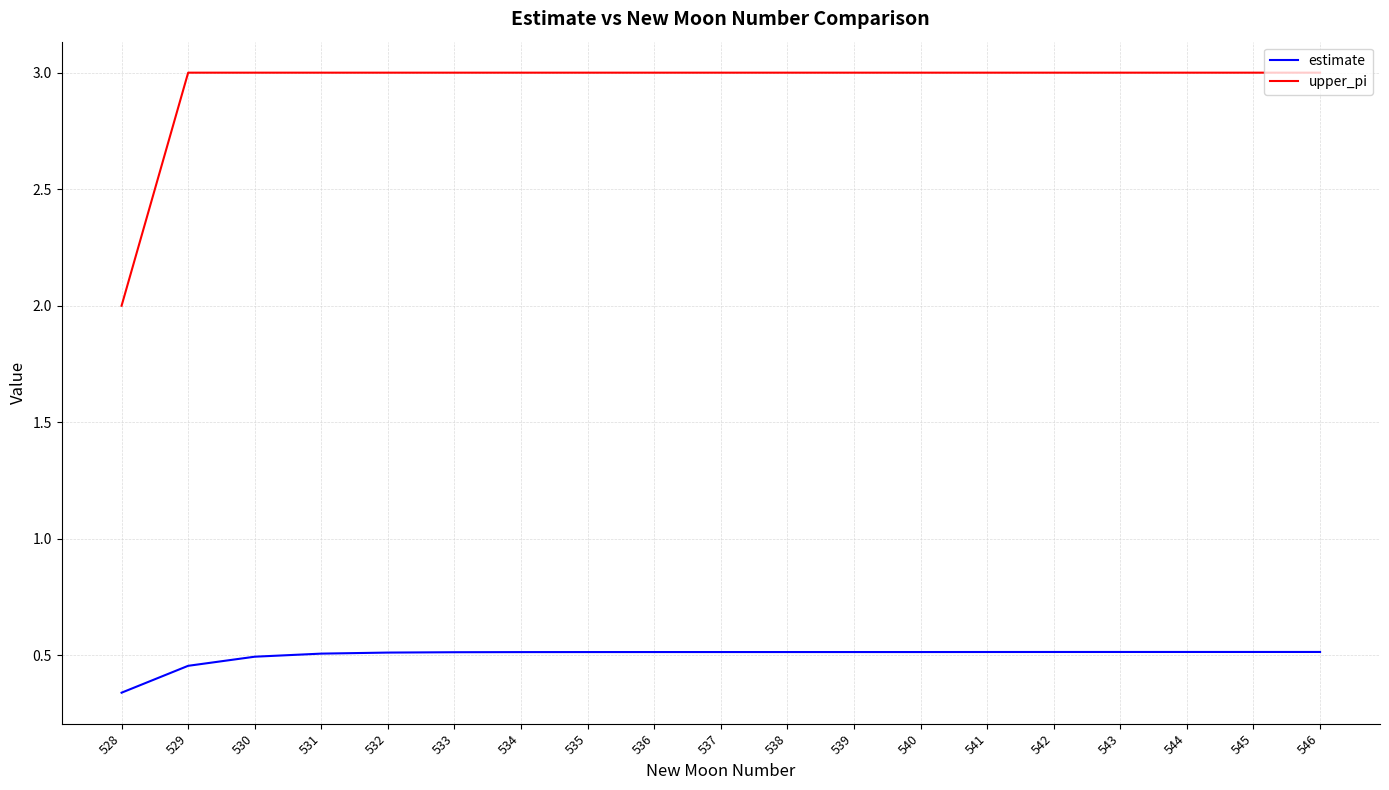

True or false: estimate and upper_pi intersect in this chart.

False